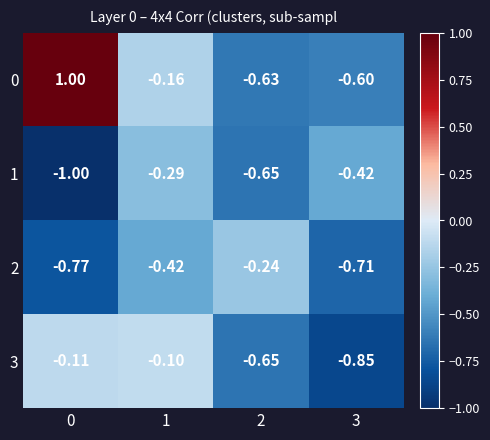

Is the value of 1 at 3 greater than the value of 3 at 1?

No